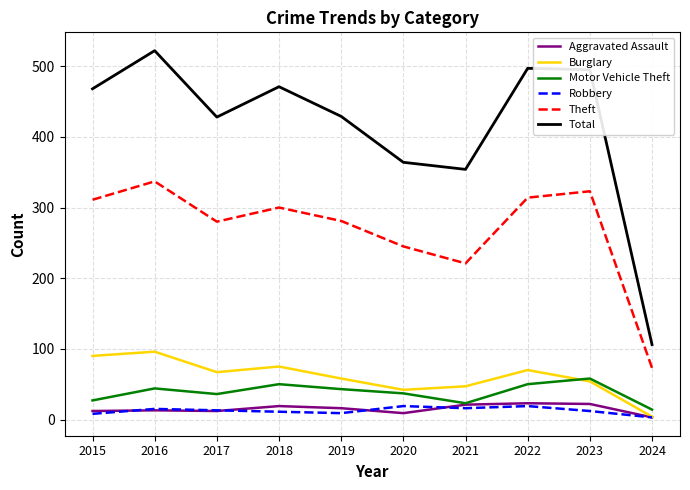

What is the difference between the highest and lowest values at 2023?

483